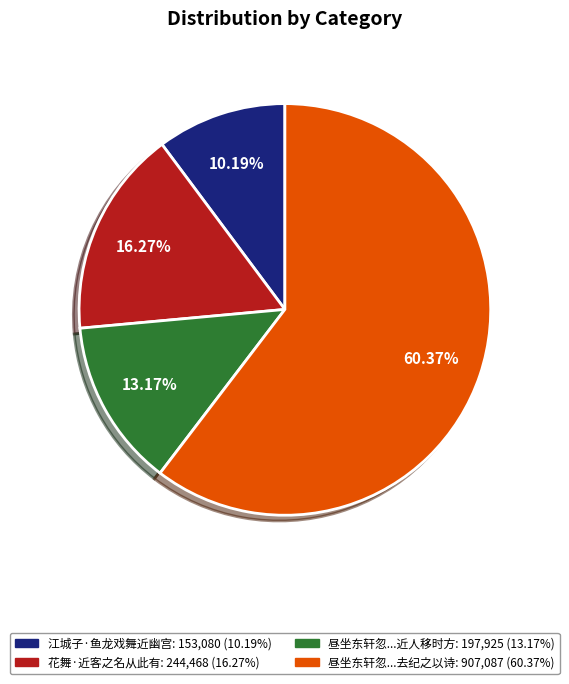

How many slices are in this pie chart?

4